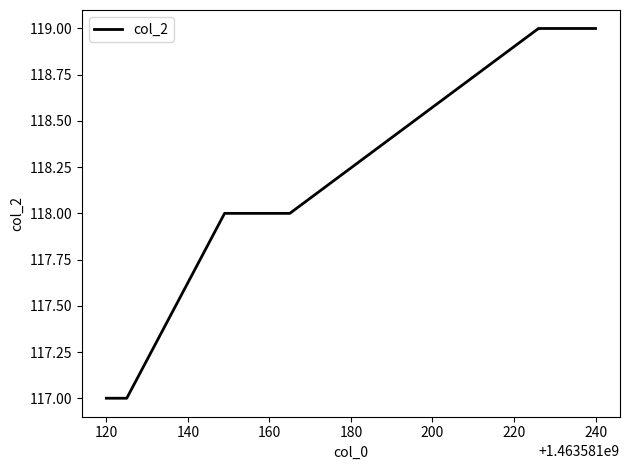

What is the sum of all values?

708